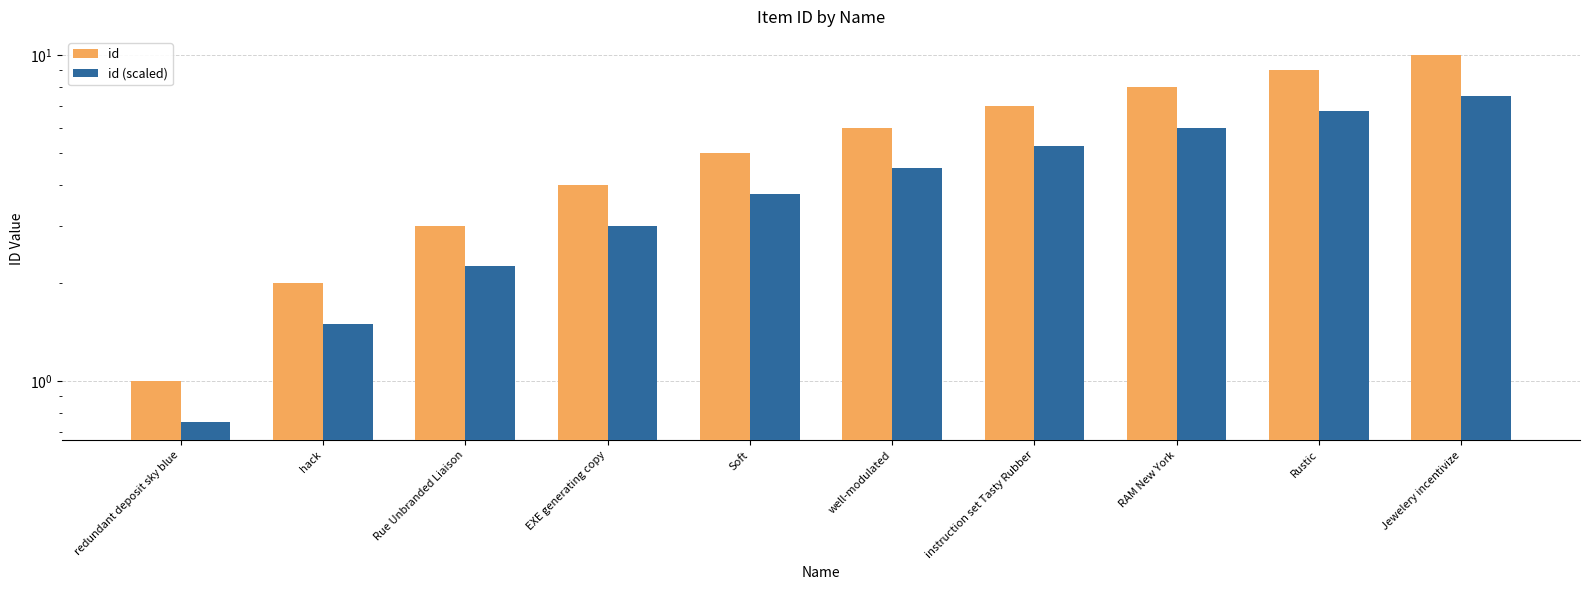

What is the difference between the highest and lowest values at instruction set Tasty Rubber?

1.8